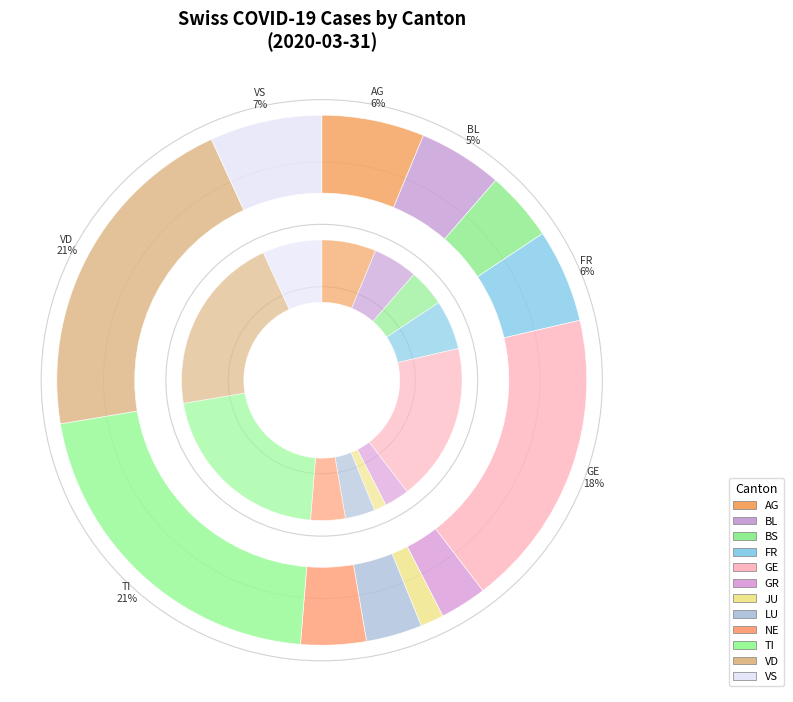

Which slice is the largest?

TI